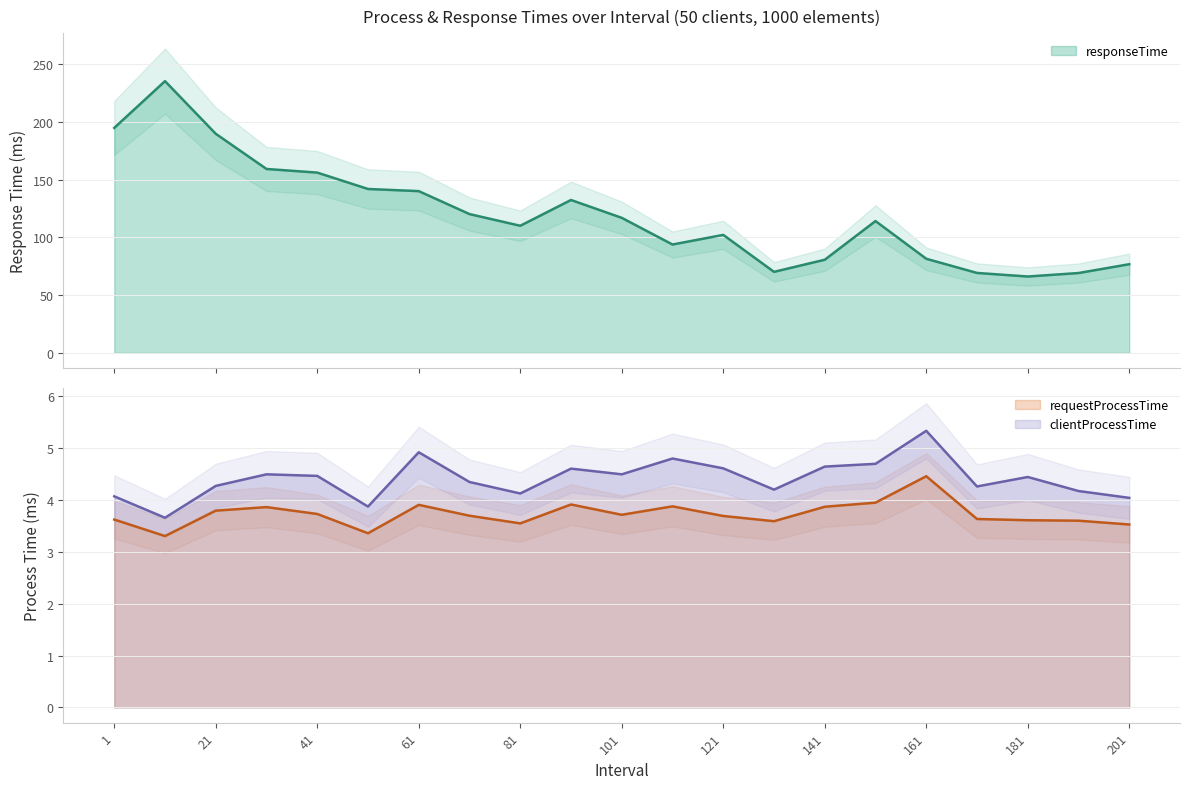

Count the number of data series in this chart.

3